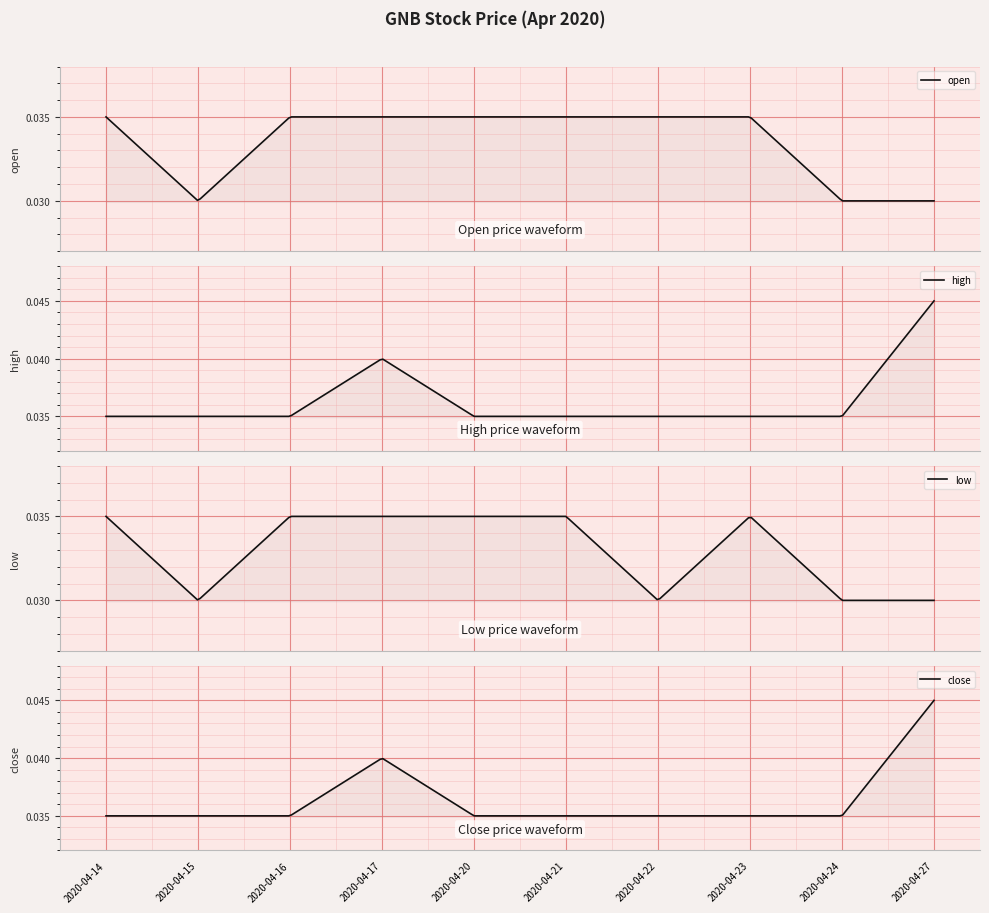

What are all the series names shown in the legend?

open, high, low, close